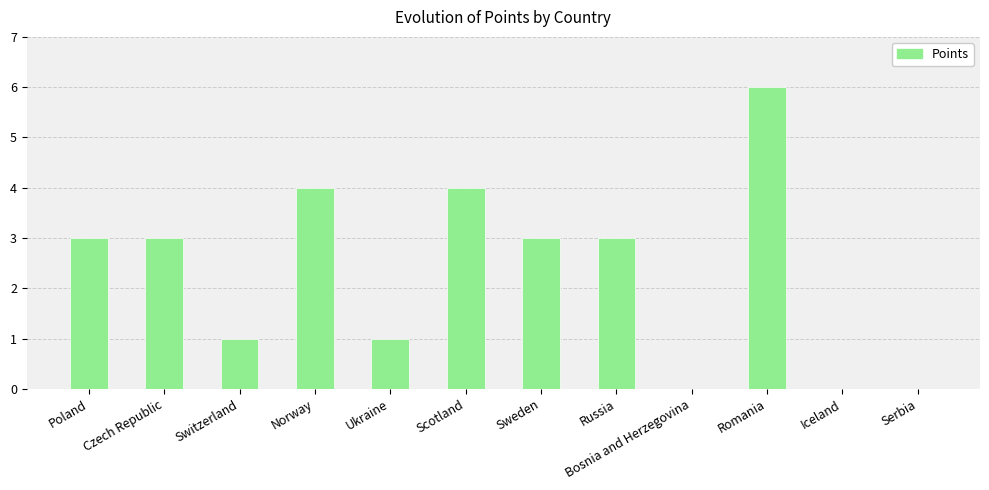

Between Romania and Scotland, which is larger?

Romania